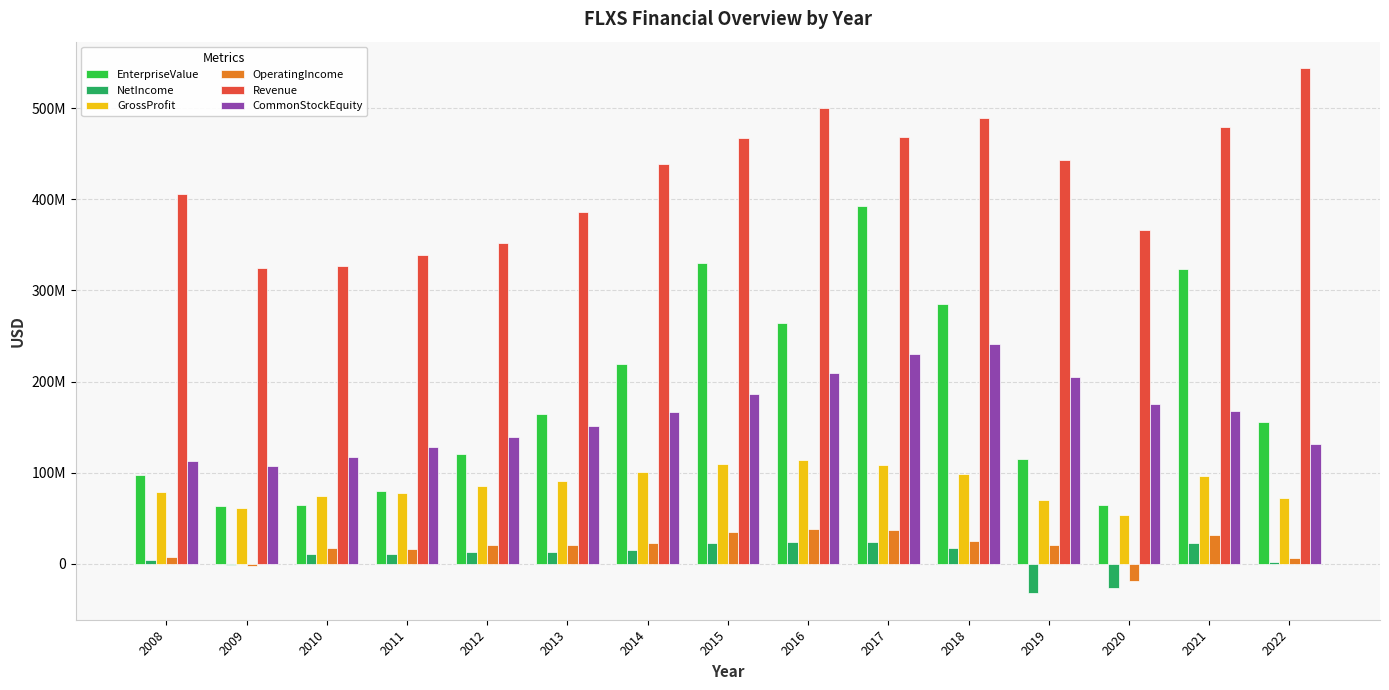

What is the minimum value shown in the chart?

-32605000.0